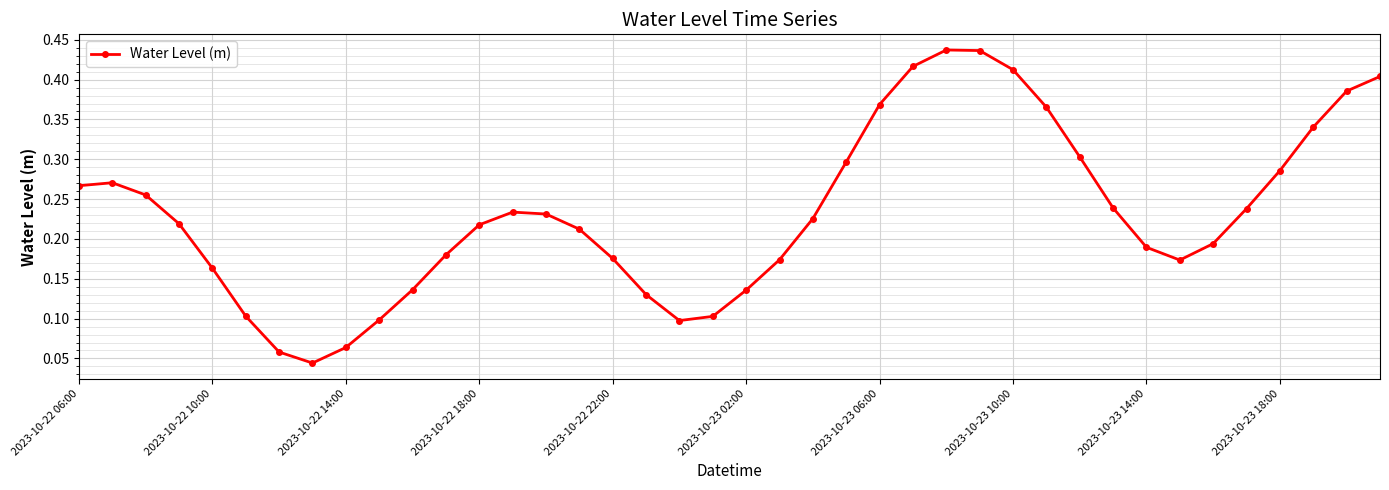

How many interior local valleys (lower than both neighbors) does the data have?

3